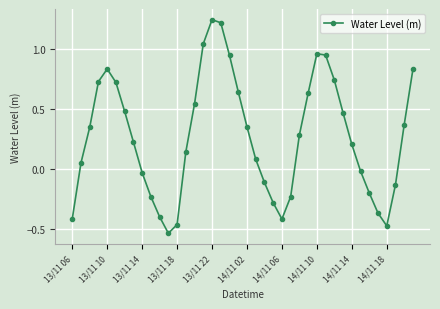

How many interior local peaks (higher than both neighbors) does the data have?

3